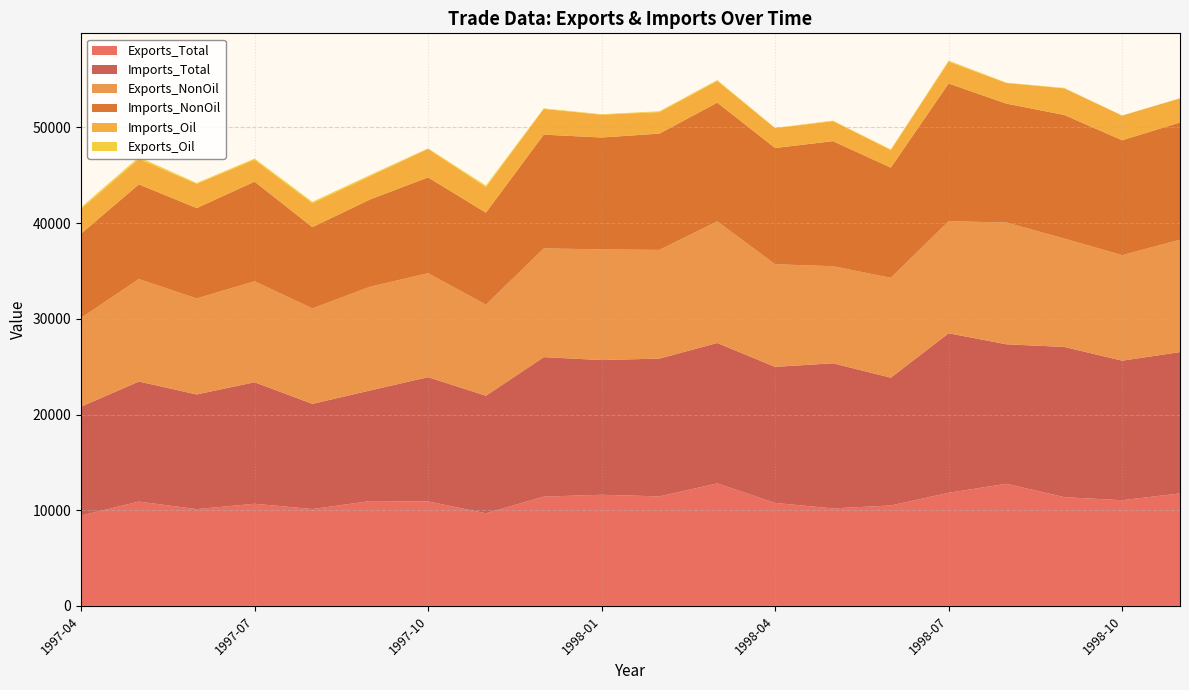

Reading left to right, extract all data points from this chart.

Exports_Total: 1997-04=9437	1997-05=10904	1997-06=10116	1997-07=10677	1997-08=10125	1997-09=10955	1997-10=10920	1997-11=9680	1997-12=11423	1998-01=11616	1998-02=11448	1998-03=12801	1998-04=10763	1998-05=10189	1998-06=10498	1998-07=11822	1998-08=12764	1998-09=11367	1998-10=11045	1998-11=11760
Imports_Total: 1997-04=11388	1997-05=12547	1997-06=11984	1997-07=12699	1997-08=10991	1997-09=11565	1997-10=12989	1997-11=12285	1997-12=14575	1998-01=14078	1998-02=14400	1998-03=14676	1998-04=14218	1998-05=15168	1998-06=13356	1998-07=16673	1998-08=14578	1998-09=15699	1998-10=14584	1998-11=14767
Exports_NonOil: 1997-04=9276	1997-05=10709	1997-06=10035	1997-07=10554	1997-08=9979	1997-09=10841	1997-10=10868	1997-11=9519	1997-12=11368	1998-01=11564	1998-02=11363	1998-03=12714	1998-04=10725	1998-05=10146	1998-06=10434	1998-07=11711	1998-08=12727	1998-09=11324	1998-10=11030	1998-11=11747
Imports_NonOil: 1997-04=8803	1997-05=9894	1997-06=9444	1997-07=10410	1997-08=8492	1997-09=9125	1997-10=10007	1997-11=9616	1997-12=11887	1998-01=11695	1998-02=12148	1998-03=12406	1998-04=12152	1998-05=13069	1998-06=11520	1998-07=14391	1998-08=12421	1998-09=12919	1998-10=12006	1998-11=12252
Imports_Oil: 1997-04=2585	1997-05=2653	1997-06=2539	1997-07=2289	1997-08=2499	1997-09=2440	1997-10=2982	1997-11=2670	1997-12=2689	1998-01=2383	1998-02=2252	1998-03=2271	1998-04=2066	1998-05=2099	1998-06=1836	1998-07=2282	1998-08=2157	1998-09=2780	1998-10=2577	1998-11=2514
Exports_Oil: 1997-04=161	1997-05=196	1997-06=80	1997-07=123	1997-08=146	1997-09=114	1997-10=51	1997-11=161	1997-12=55	1998-01=52	1998-02=85	1998-03=88	1998-04=38	1998-05=42	1998-06=64	1998-07=111	1998-08=37	1998-09=43	1998-10=15	1998-11=13